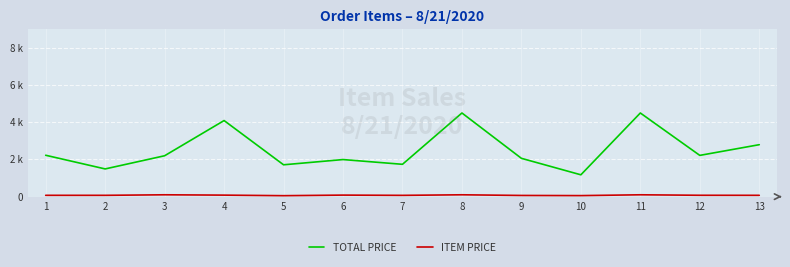

The ITEM PRICE series shows 130.0 at 8. True or false?

False